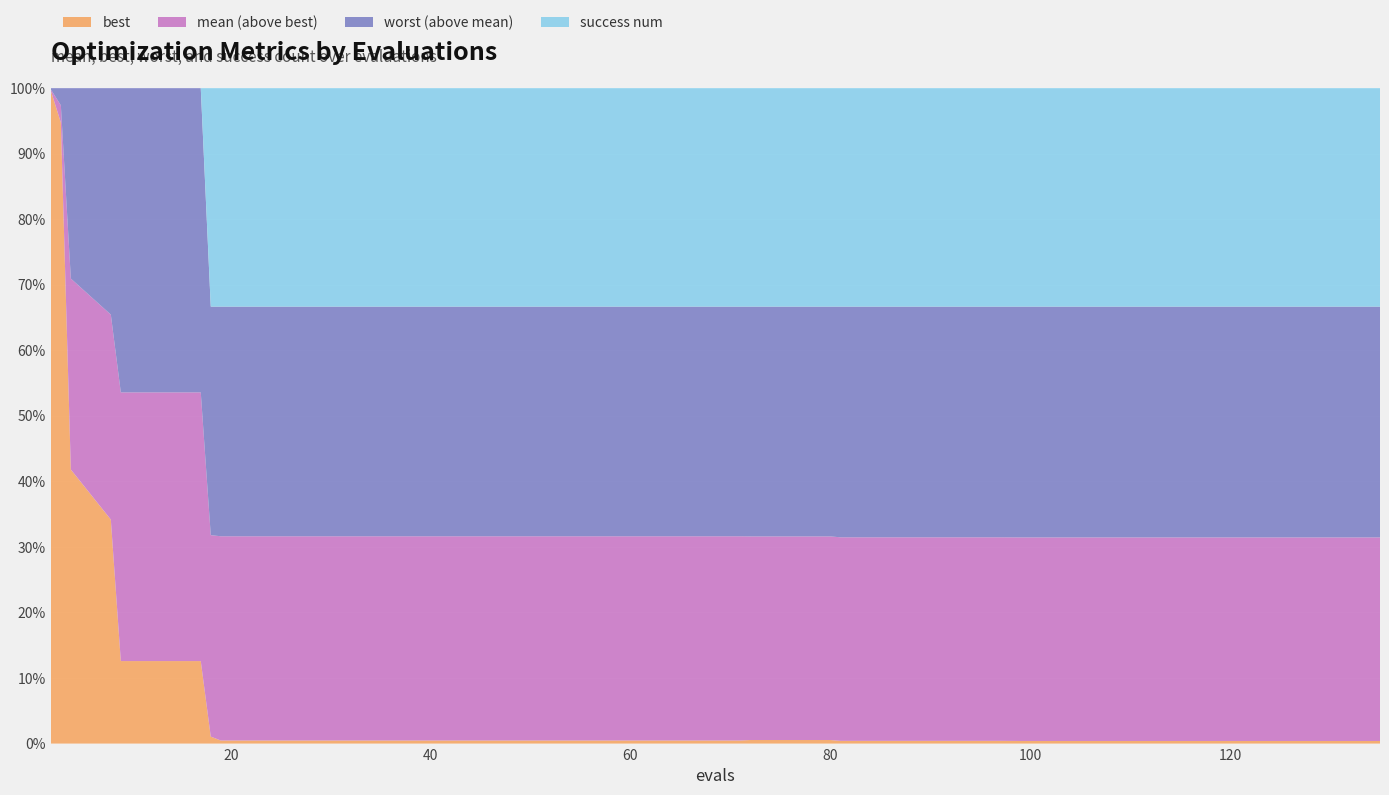

Reading left to right, list all the values displayed in this chart.

mean: 2=4.0	3=3.9	4=2.6	8=2.6	9=2.1	13=2.1	17=2.1	18=1.9	19=1.9	23=1.9	27=1.9	31=1.9	35=1.9	39=1.9	43=1.9	47=1.9	51=1.9	55=1.9	59=1.9	63=1.9	67=1.9	71=1.9	72=1.9	76=1.9	80=1.9	81=1.9	85=1.9	89=1.9	93=1.9	97=1.9	99=1.9	103=1.9	107=1.9	111=1.9	115=1.9	119=1.9	123=1.9	127=1.9	131=1.9	135=1.9
best: 2=4.0	3=3.8	4=1.5	8=1.3	9=0.5	13=0.5	17=0.5	18=0.1	19=0.0	23=0.0	27=0.0	31=0.0	35=0.0	39=0.0	43=0.0	47=0.0	51=0.0	55=0.0	59=0.0	63=0.0	67=0.0	71=0.0	72=0.0	76=0.0	80=0.0	81=0.0	85=0.0	89=0.0	93=0.0	97=0.0	99=0.0	103=0.0	107=0.0	111=0.0	115=0.0	119=0.0	123=0.0	127=0.0	131=0.0	135=0.0
worst: 2=4.0	3=4.0	4=3.7	8=3.9	9=4.0	13=4.0	17=4.0	18=4.0	19=4.0	23=4.0	27=4.0	31=4.0	35=4.0	39=4.0	43=4.0	47=4.0	51=4.0	55=4.0	59=4.0	63=4.0	67=4.0	71=4.0	72=4.0	76=4.0	80=4.0	81=4.0	85=4.0	89=4.0	93=4.0	97=4.0	99=4.0	103=4.0	107=4.0	111=4.0	115=4.0	119=4.0	123=4.0	127=4.0	131=4.0	135=4.0
success num: 2=0.0	3=0.0	4=0.0	8=0.0	9=0.0	13=0.0	17=0.0	18=2.0	19=2.0	23=2.0	27=2.0	31=2.0	35=2.0	39=2.0	43=2.0	47=2.0	51=2.0	55=2.0	59=2.0	63=2.0	67=2.0	71=2.0	72=2.0	76=2.0	80=2.0	81=2.0	85=2.0	89=2.0	93=2.0	97=2.0	99=2.0	103=2.0	107=2.0	111=2.0	115=2.0	119=2.0	123=2.0	127=2.0	131=2.0	135=2.0